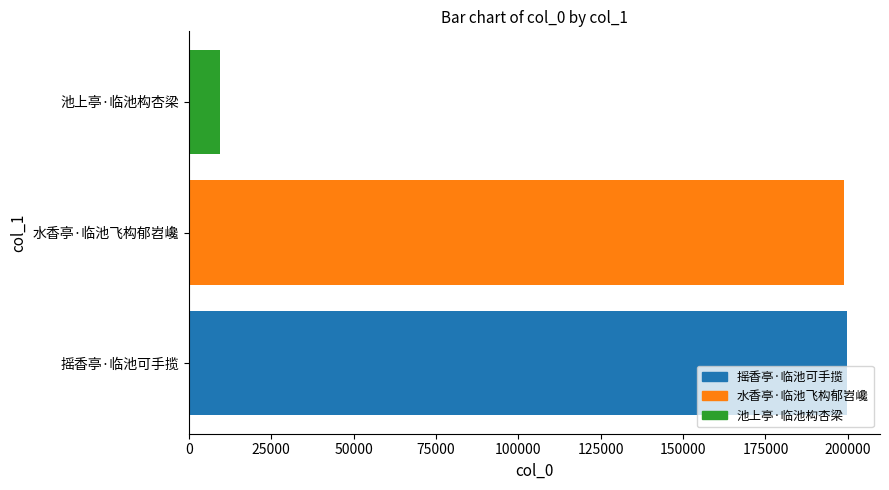

What is the sum of the values at 池上亭·临池构杏梁 and 摇香亭·临池可手揽?

209128